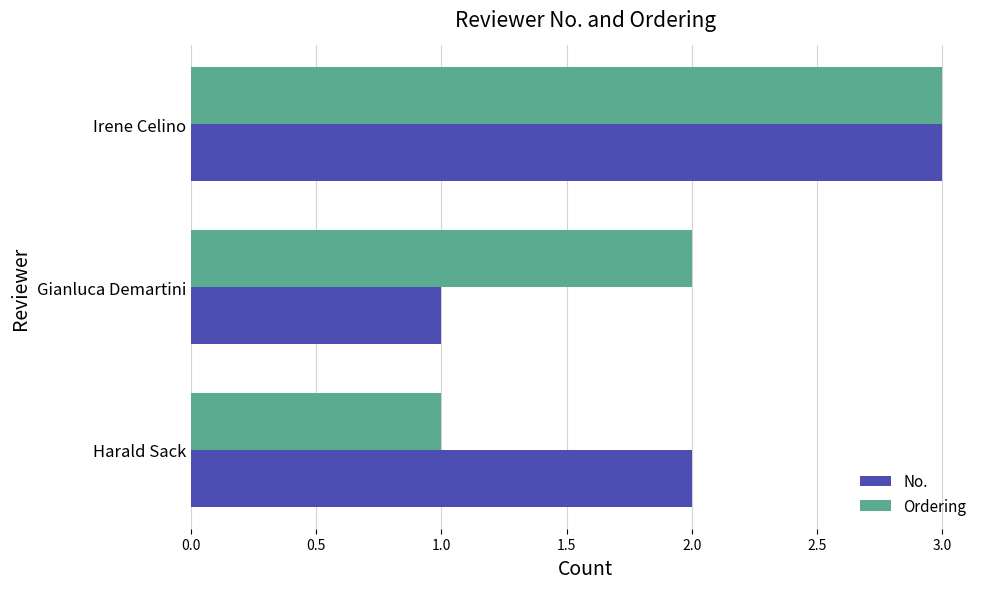

True or false: Ordering has a value of 2 at Gianluca Demartini.

True